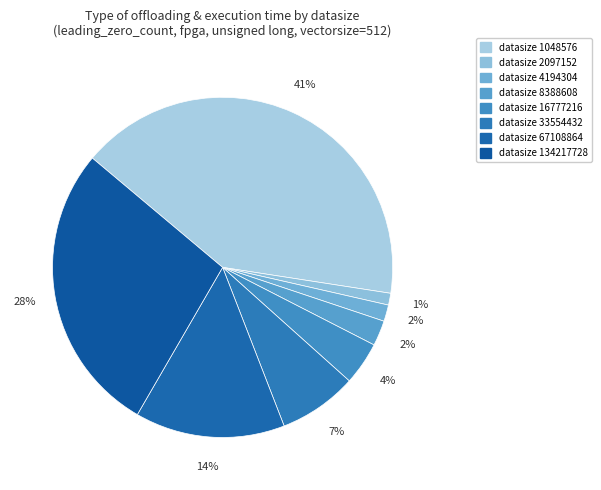

How many slices are in this pie chart?

8